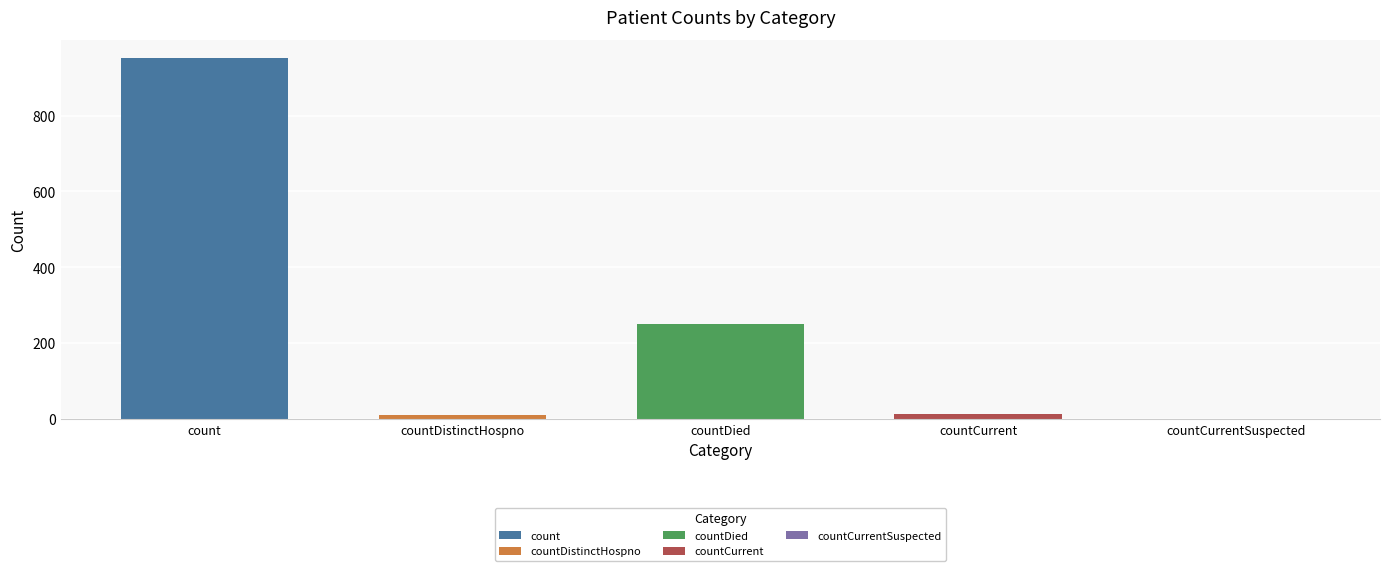

What is the sum of the values at countDied and count?

1203